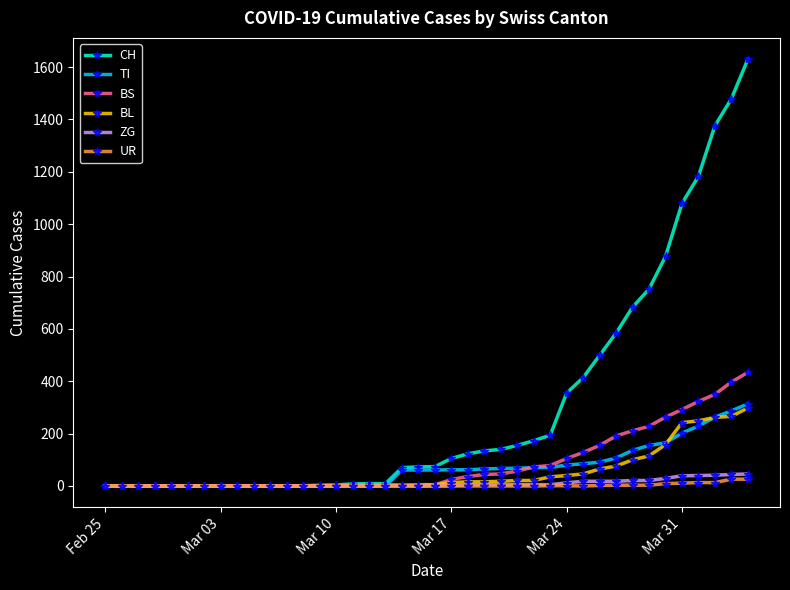

Which series has the widest spread of values?

CH